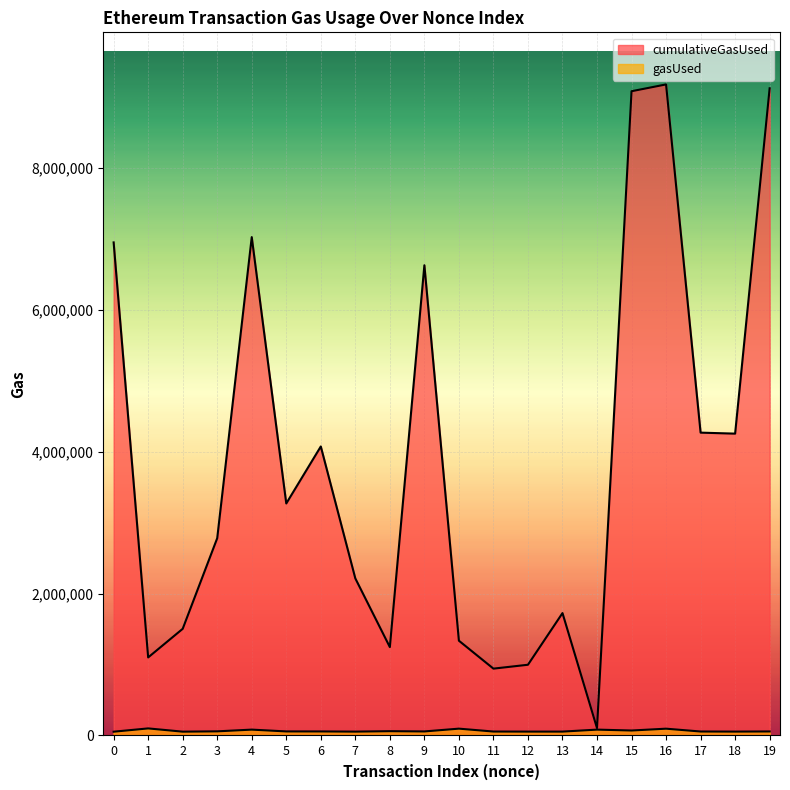

At which category is the sum across all series the highest?

16